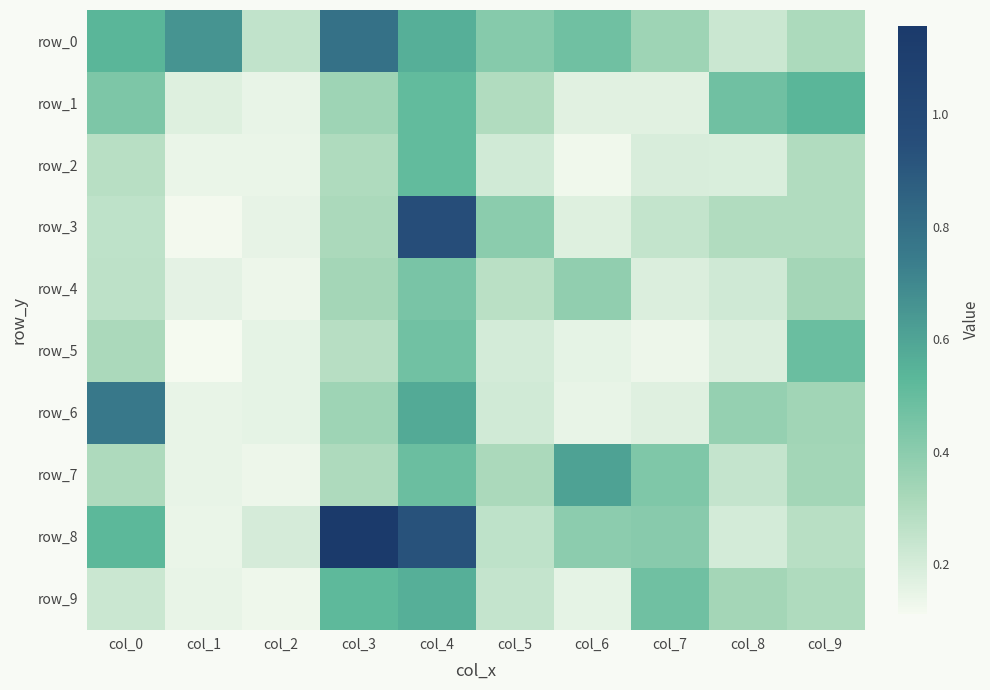

How many series are shown in this chart?

10